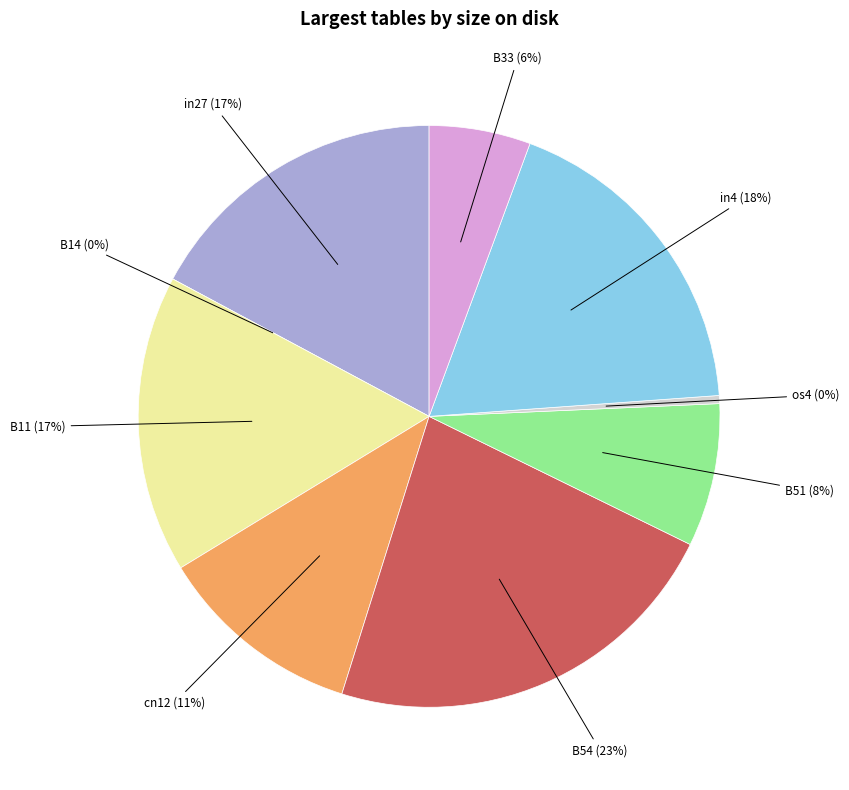

What is the change in value from B11 to B33?

-0.2